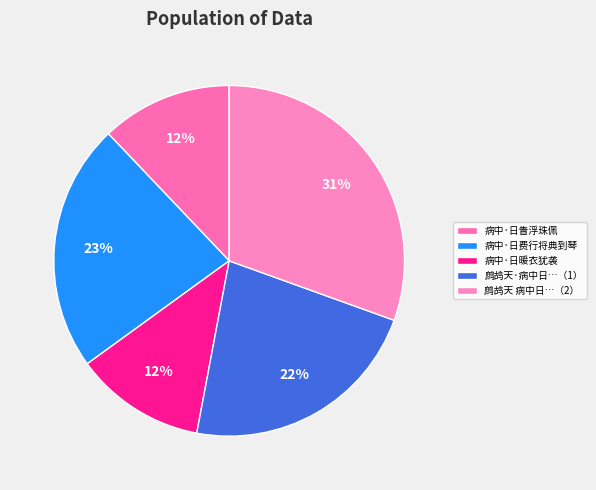

How many slices are in this pie chart?

5